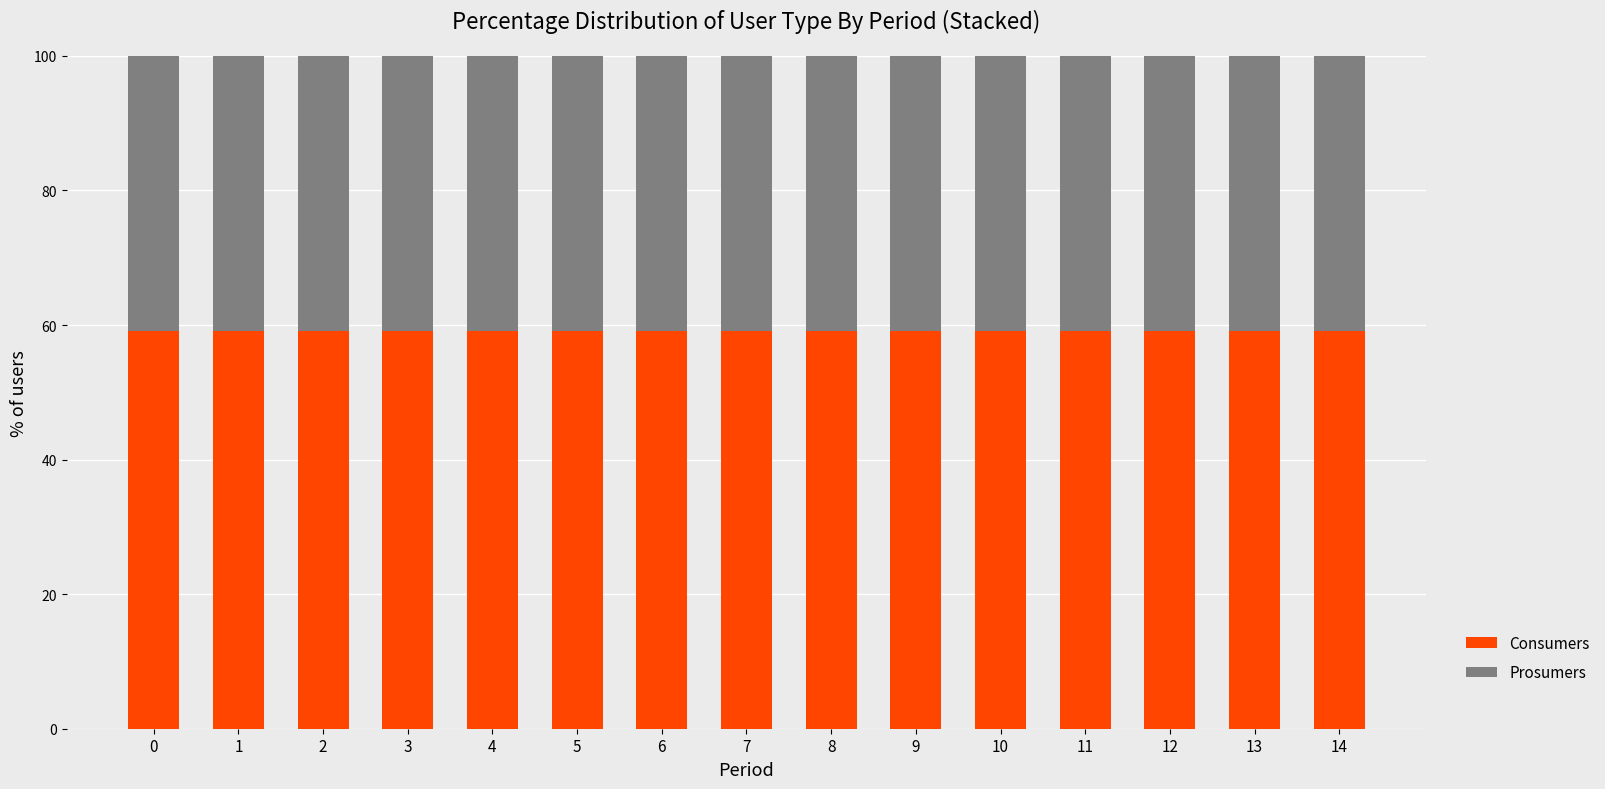

How many bars are there in total?

15